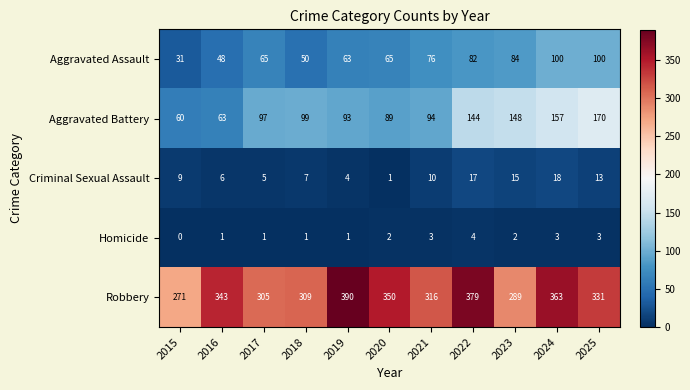

The value of Homicide at 2019 is 0. True or false?

False